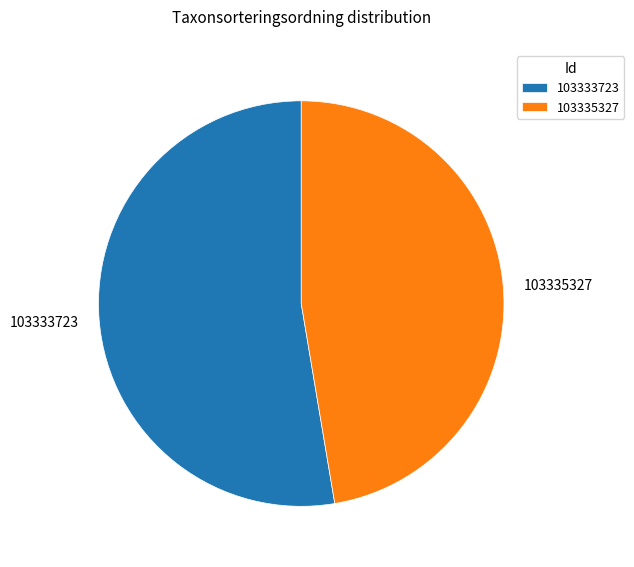

Rank the categories by value from lowest to highest.

103335327, 103333723